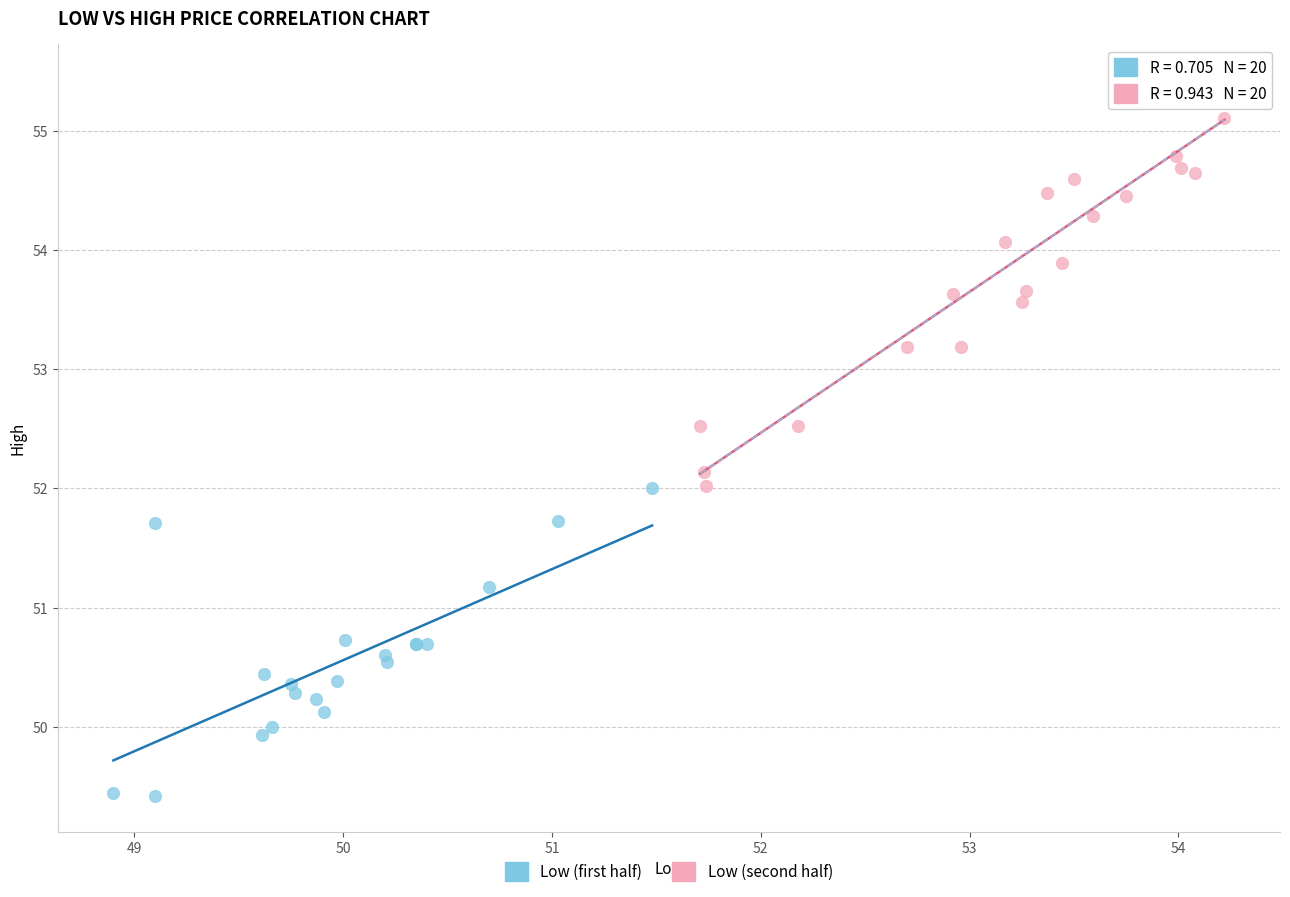

Which series has the widest spread of Y values?

Low (second half)